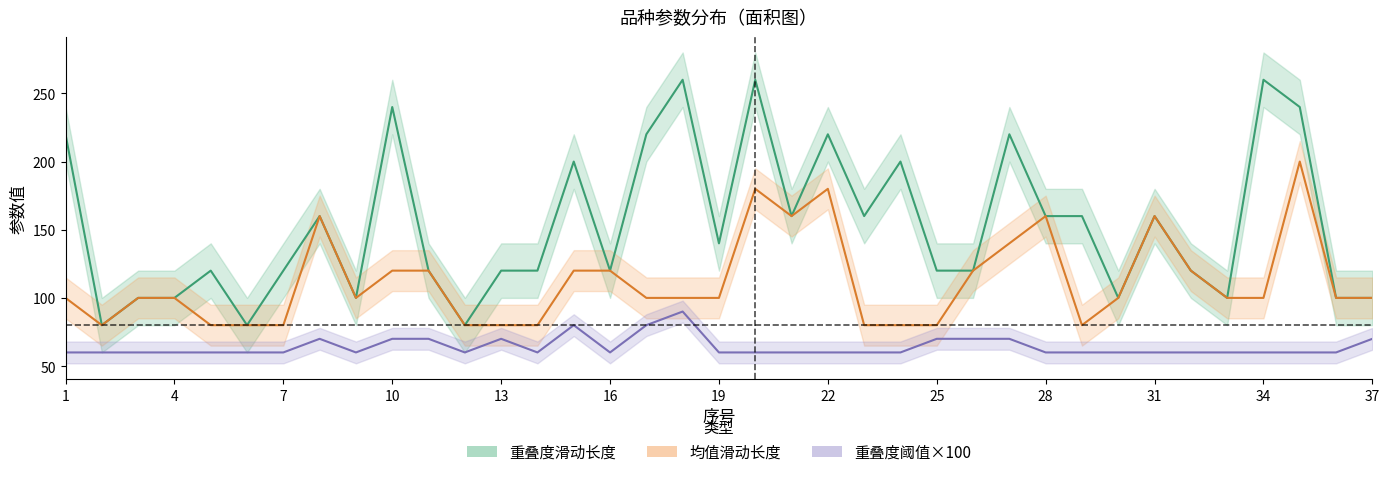

Reading left to right, list all the values displayed in this chart.

重叠度滑动长度: 1=220	2=80	3=100	4=100	5=120	6=80	7=120	8=160	9=100	10=240	11=120	12=80	13=120	14=120	15=200	16=120	17=220	18=260	19=140	20=260	21=160	22=220	23=160	24=200	25=120	26=120	27=220	28=160	29=160	30=100	31=160	32=120	33=100	34=260	35=240	36=100	37=100
均值滑动长度: 1=100	2=80	3=100	4=100	5=80	6=80	7=80	8=160	9=100	10=120	11=120	12=80	13=80	14=80	15=120	16=120	17=100	18=100	19=100	20=180	21=160	22=180	23=80	24=80	25=80	26=120	27=140	28=160	29=80	30=100	31=160	32=120	33=100	34=100	35=200	36=100	37=100
重叠度阈值: 1=60	2=60	3=60	4=60	5=60	6=60	7=60	8=70	9=60	10=70	11=70	12=60	13=70	14=60	15=80	16=60	17=80	18=90	19=60	20=60	21=60	22=60	23=60	24=60	25=70	26=70	27=70	28=60	29=60	30=60	31=60	32=60	33=60	34=60	35=60	36=60	37=70